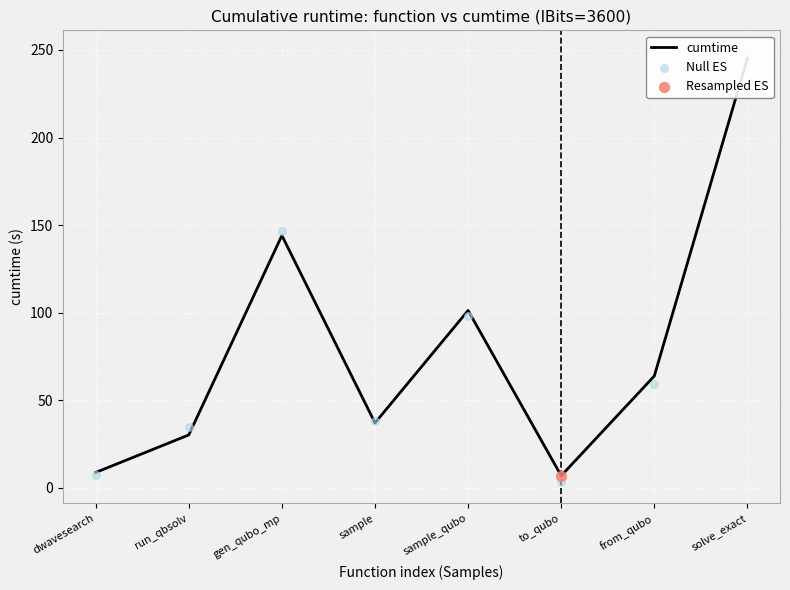

Which series has the largest total across all categories?

cumtime